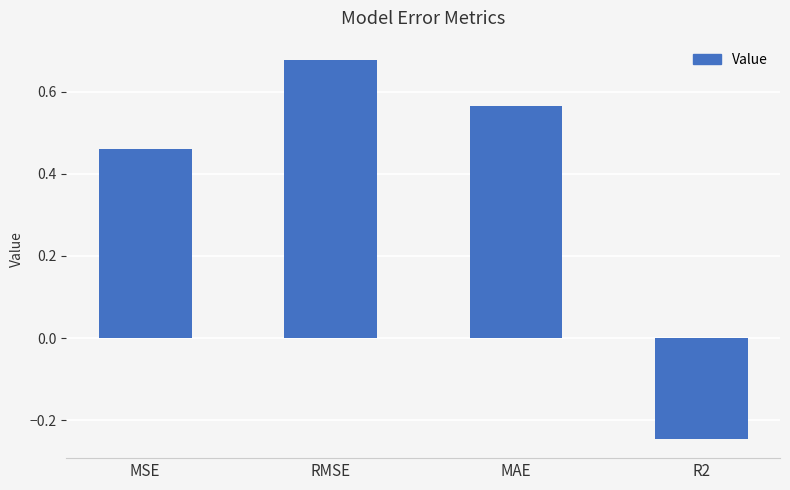

Count the values in the range 0 to 1.

3